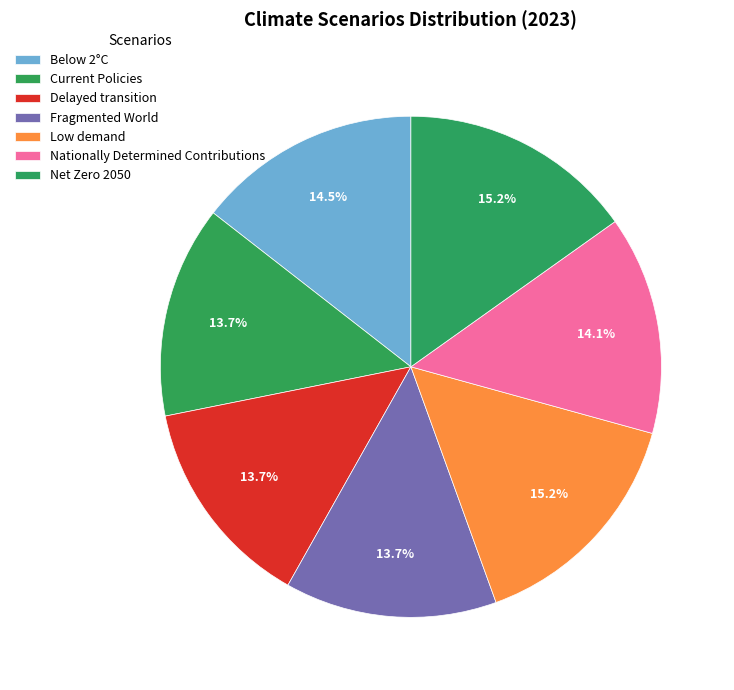

What is the largest slice in the pie chart?

Low demand